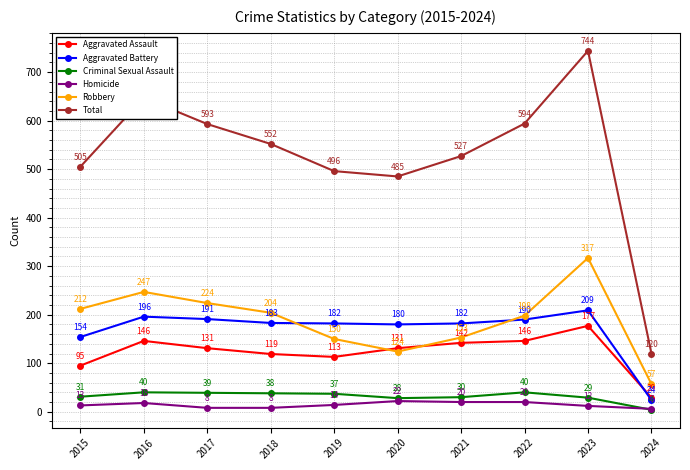

What is the minimum value for Criminal Sexual Assault?

4